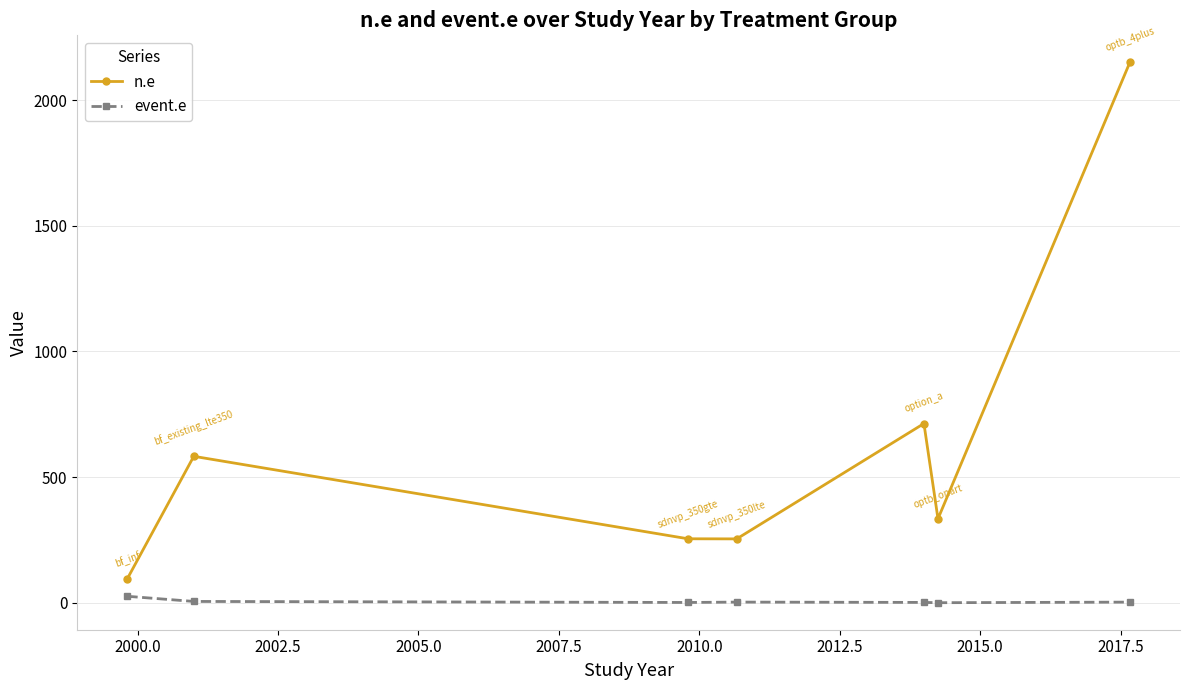

Does the chart have visible grid lines?

Yes